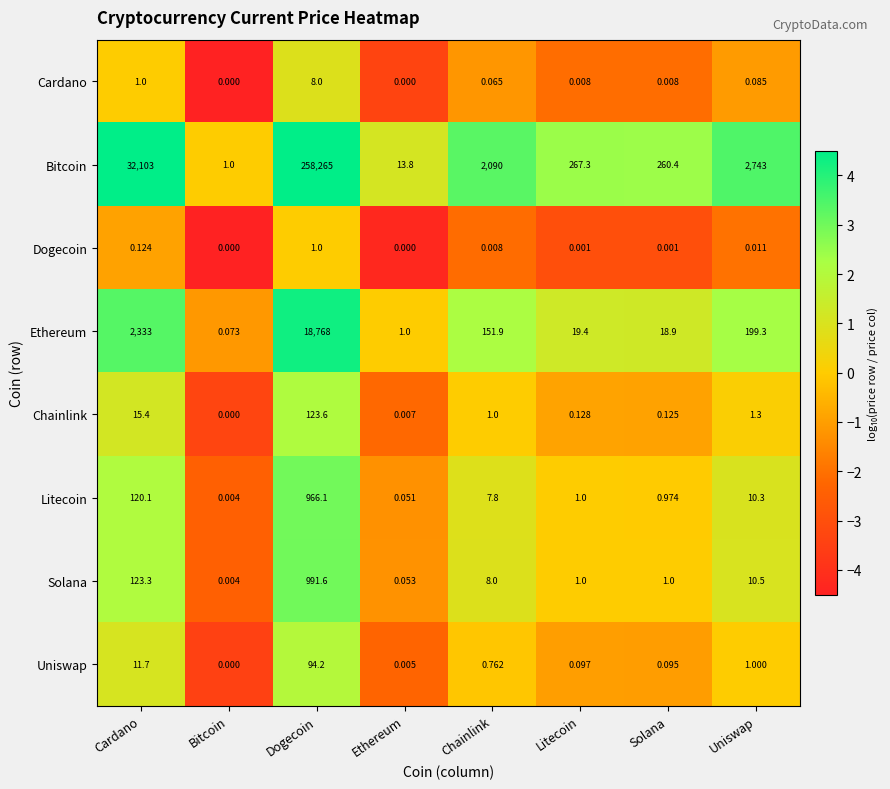

At Uniswap, list the series in order from smallest to largest.

Dogecoin, Cardano, Uniswap, Chainlink, Litecoin, Solana, Ethereum, Bitcoin